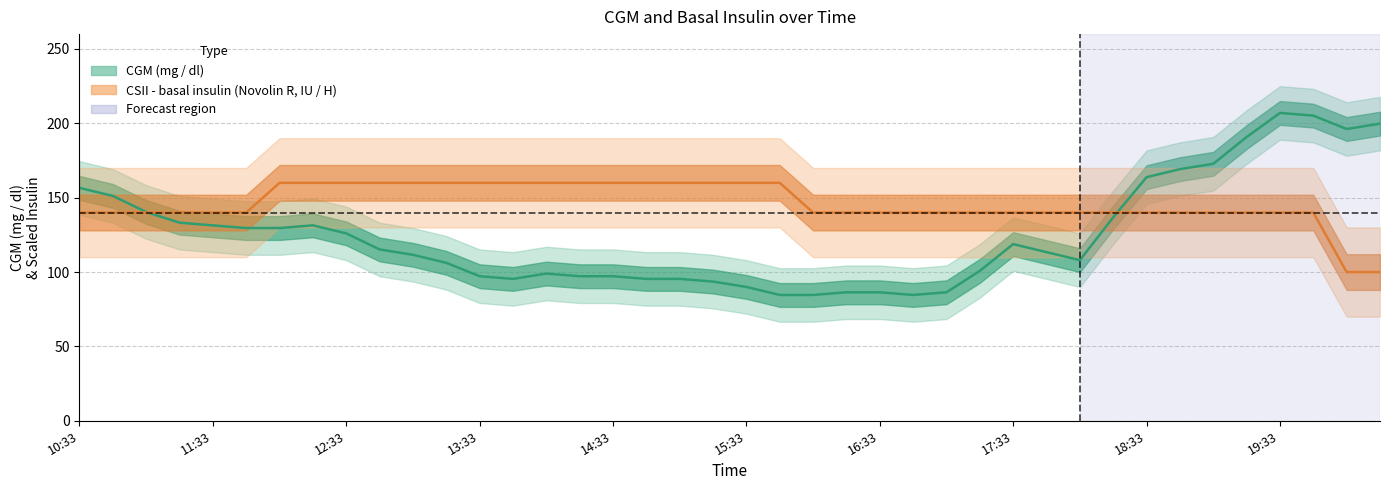

What are all the series names shown in the legend?

CGM (mg / dl), CSII - basal insulin (Novolin R, IU / H)